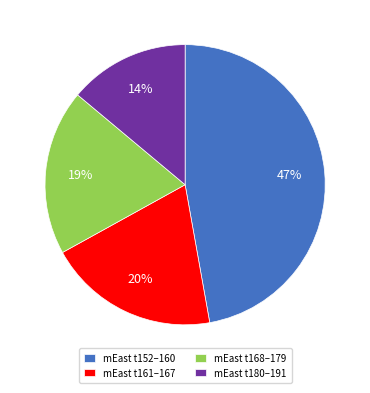

To the nearest percent, what is the difference between the largest and smallest slice percentages?

33%